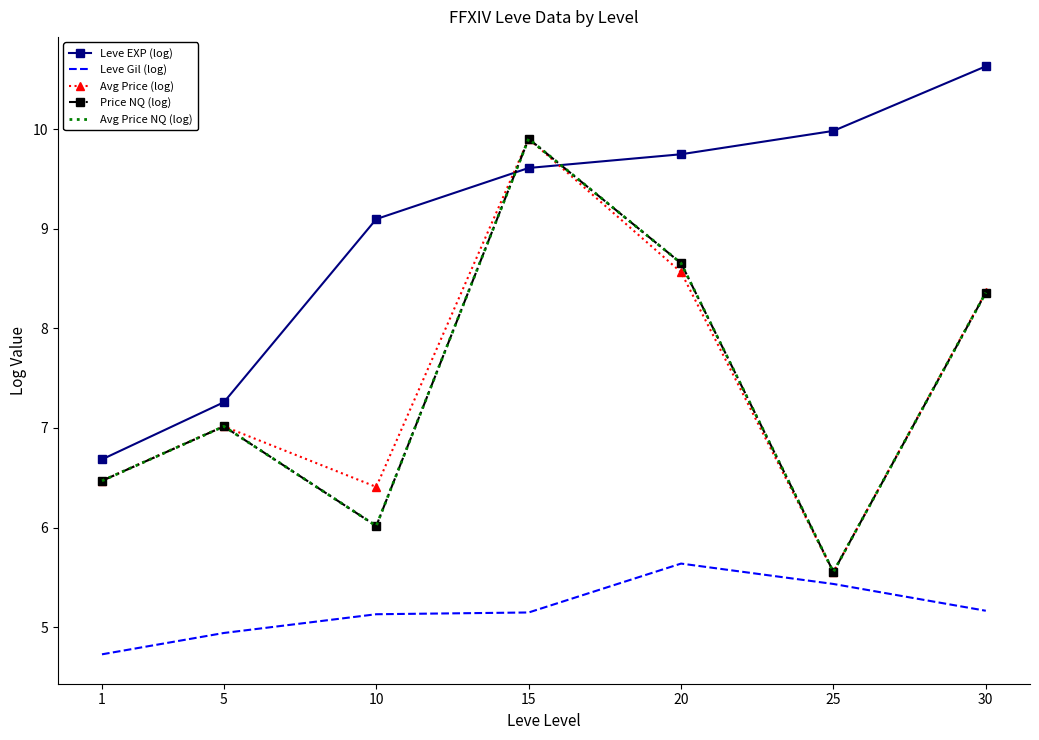

True or false: Price NQ (log) and Leve Gil (log) intersect in this chart.

False